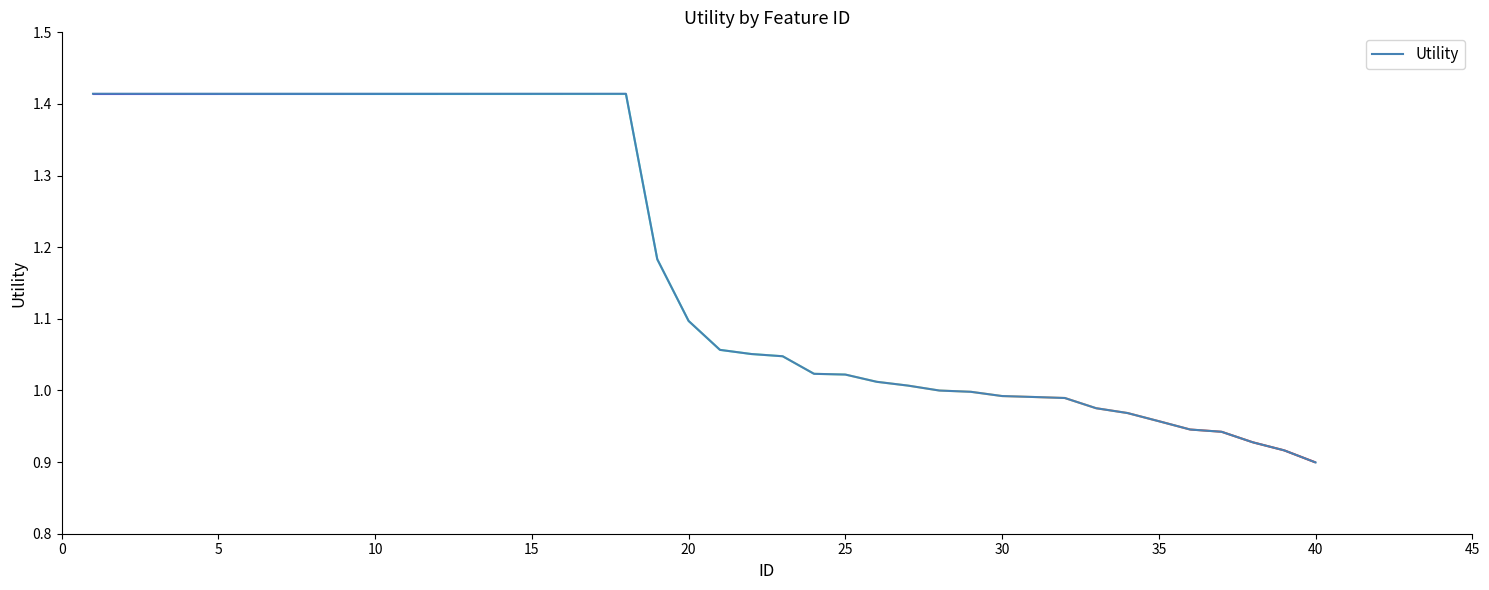

Which category has the lowest value in the Utility series?

40